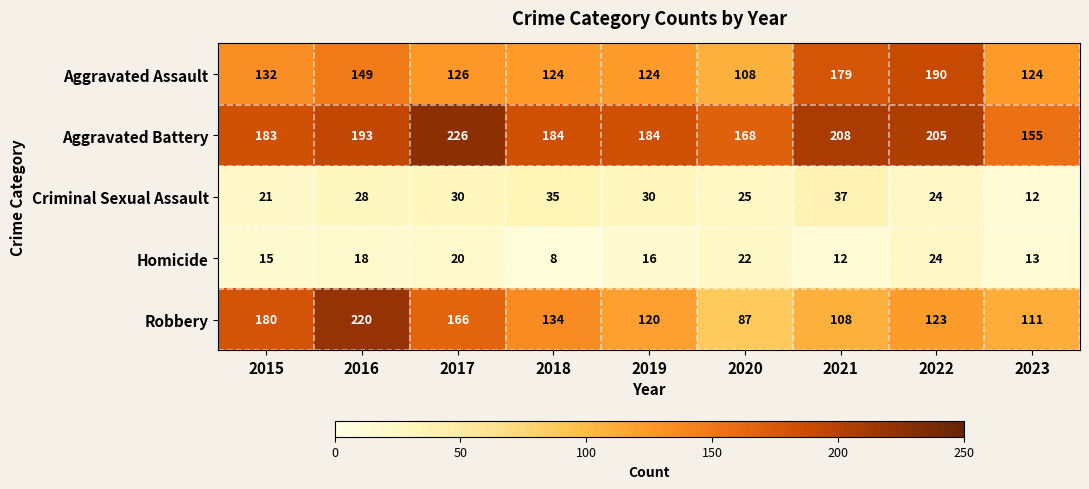

Count the number of categories in the chart.

9